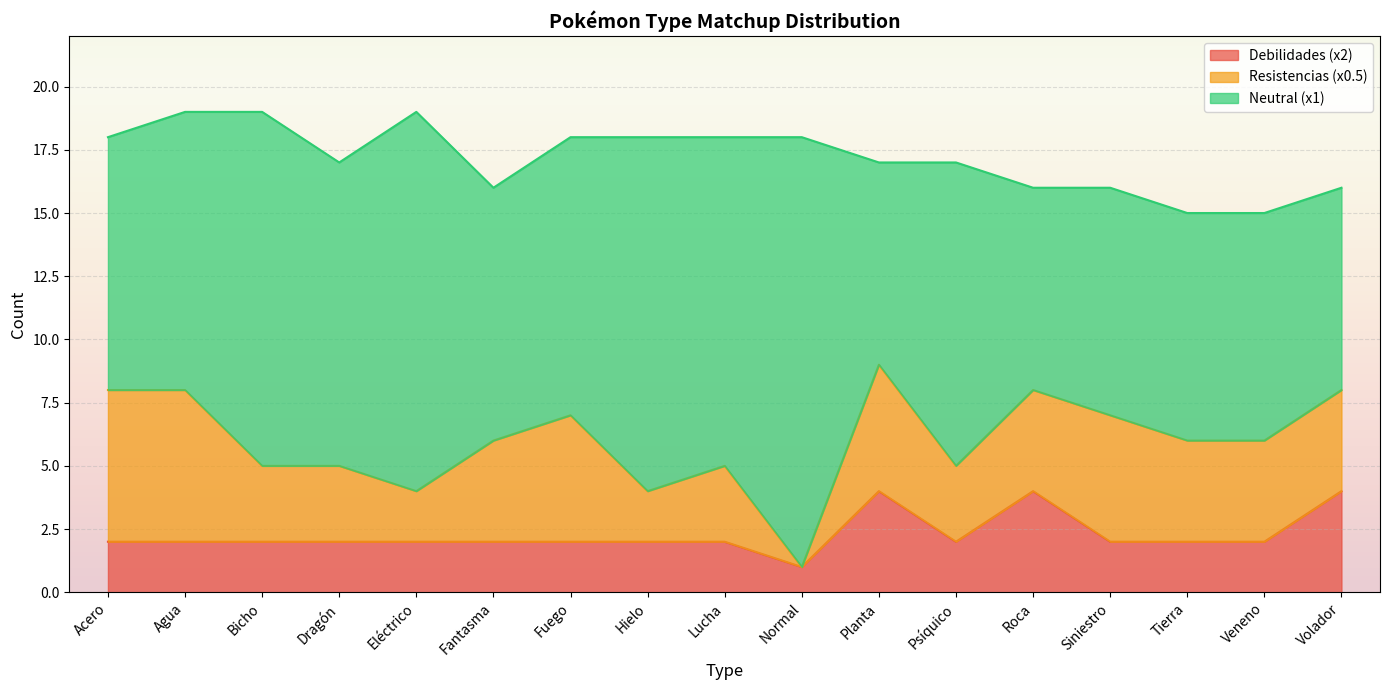

The value of Neutral (x1) at Planta is 4. True or false?

False